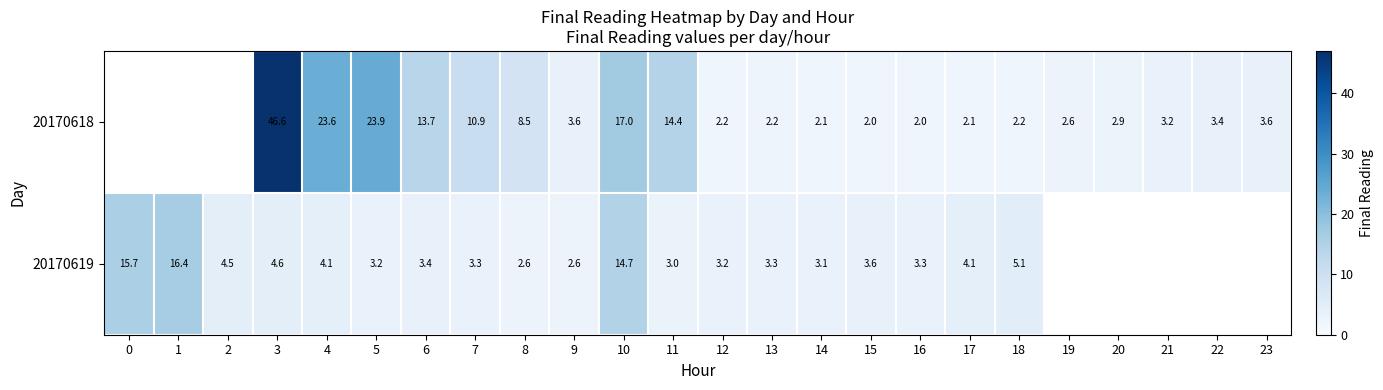

Is the value of 20170618 at 4 greater than the value of 20170619 at 2?

Yes